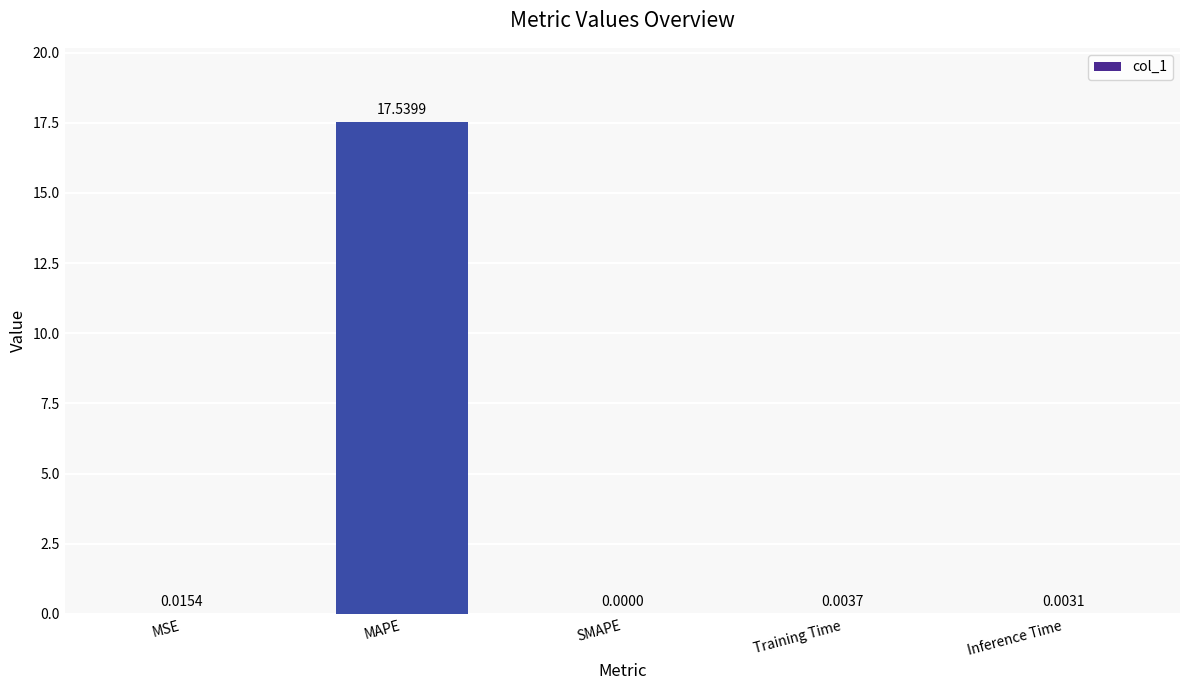

How many values are above zero?

4